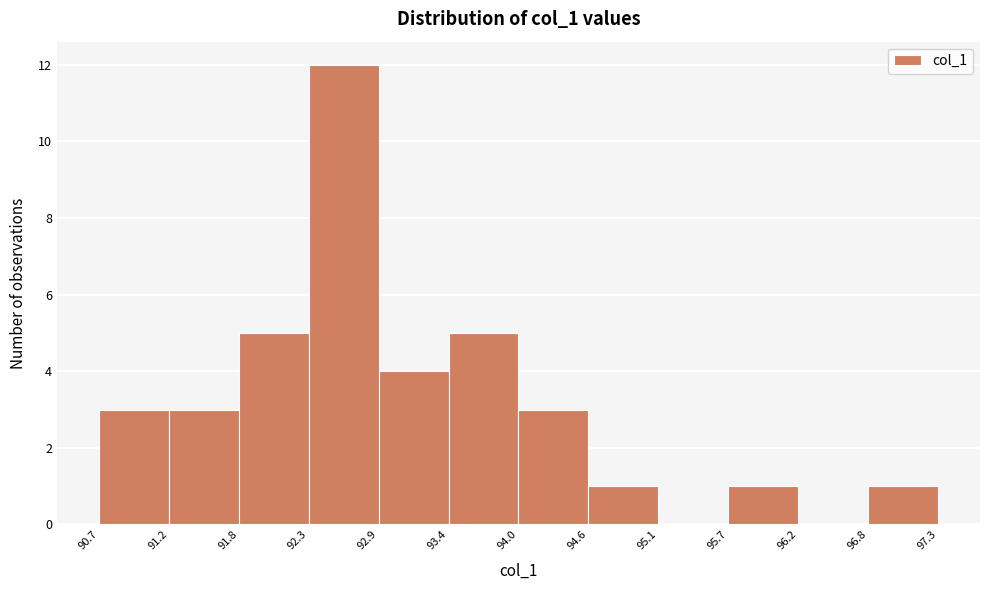

Reading left to right, list every bar in this chart as the range it spans on the x-axis followed by its height. The values are not printed on the chart, so give them approximately, as read against the axis.

90.7 to 91.2: 3
91.2 to 91.8: 3
91.8 to 92.3: 5
92.3 to 92.9: 12
92.9 to 93.4: 4
93.4 to 94.0: 5
94.0 to 94.6: 3
94.6 to 95.1: 1
95.1 to 95.7: 0
95.7 to 96.2: 1
96.2 to 96.8: 0
96.8 to 97.3: 1